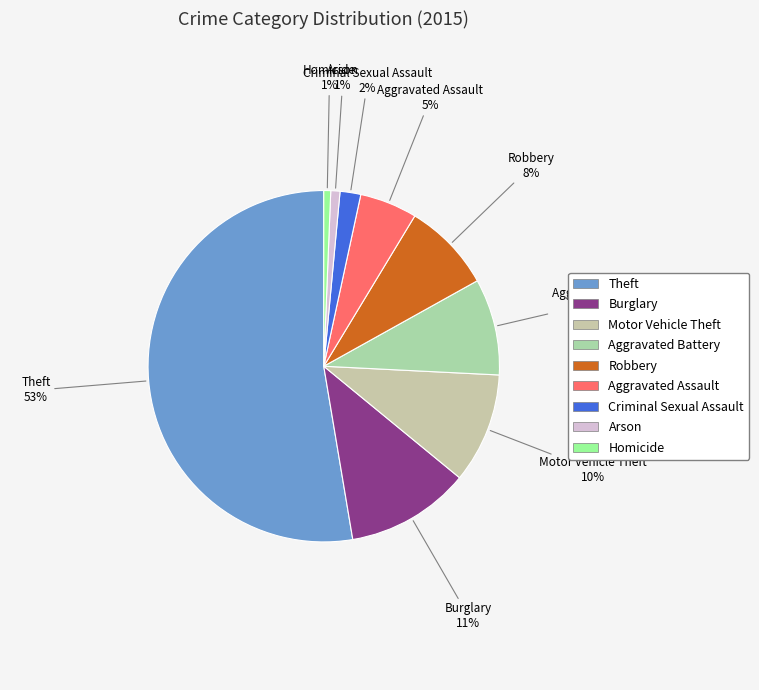

Between Aggravated Assault and Homicide, which is larger?

Aggravated Assault